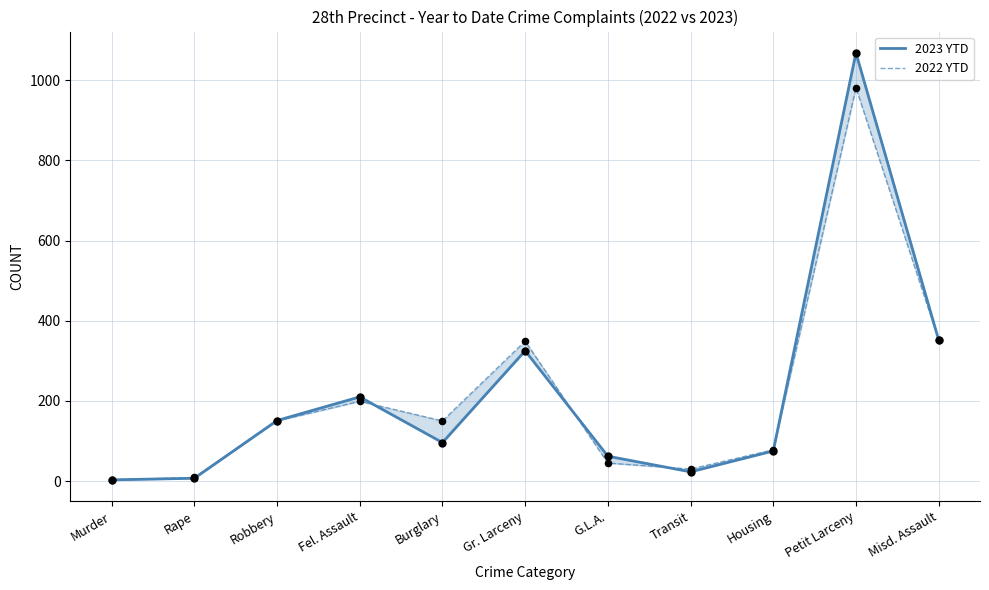

Which series has the largest total across all categories?

2023 YTD